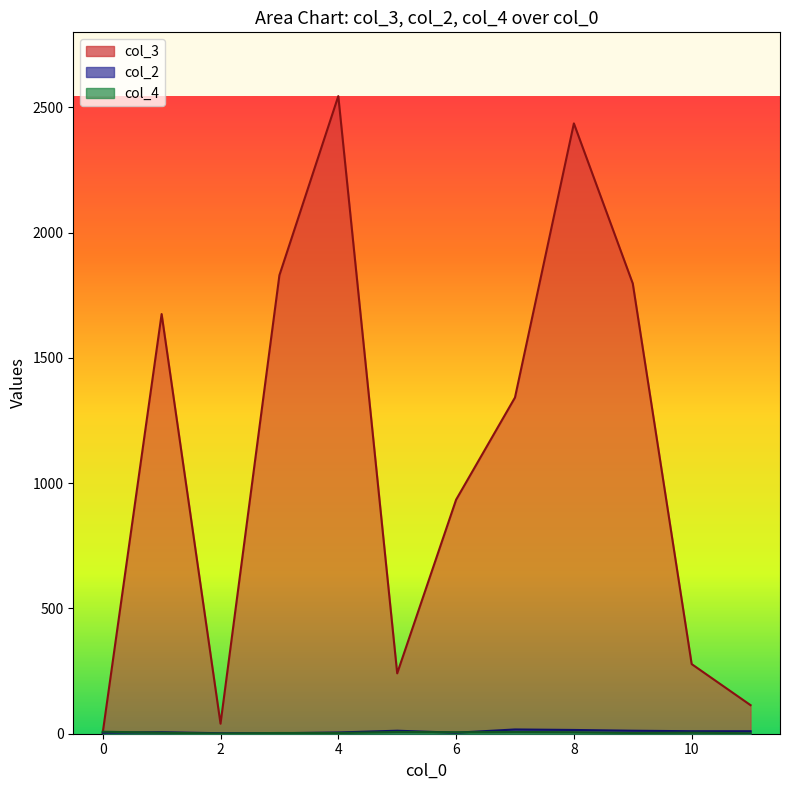

What are all the series names shown in the legend?

col_3, col_2, col_4